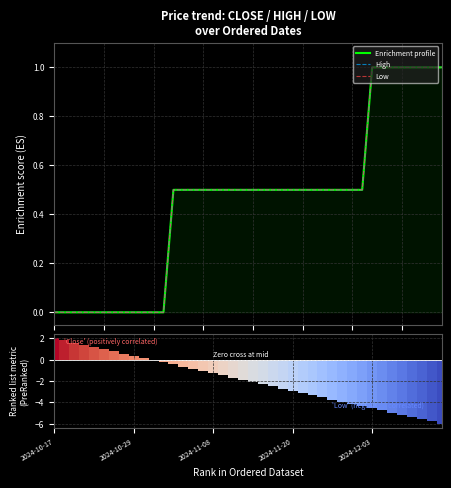

At which label does Ranking metric scores reach its peak?

2024-10-17